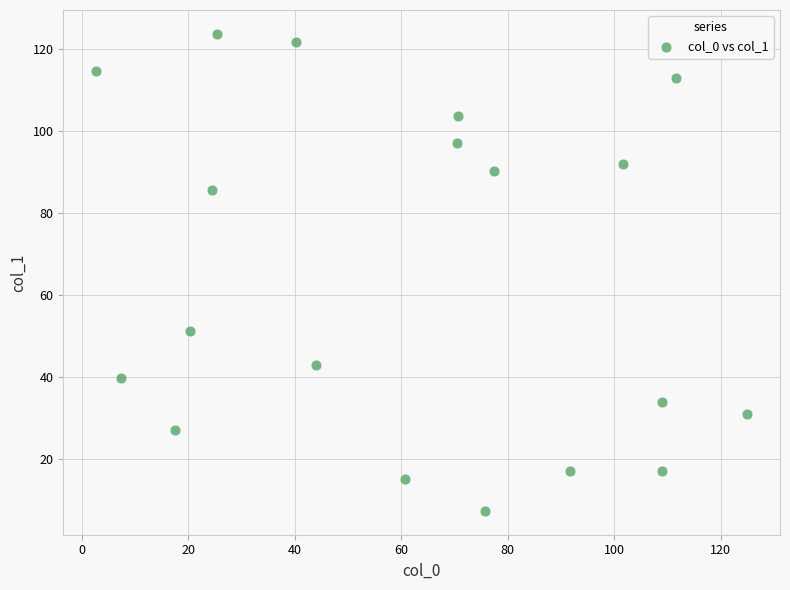

What Y value in the scatter plot is closest to 65?

51.2